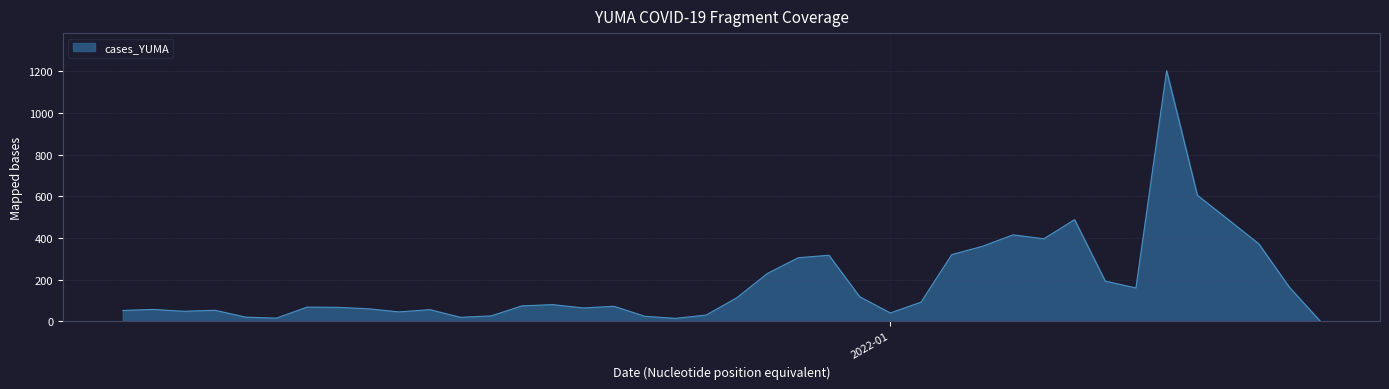

What is the greatest value displayed?

1203